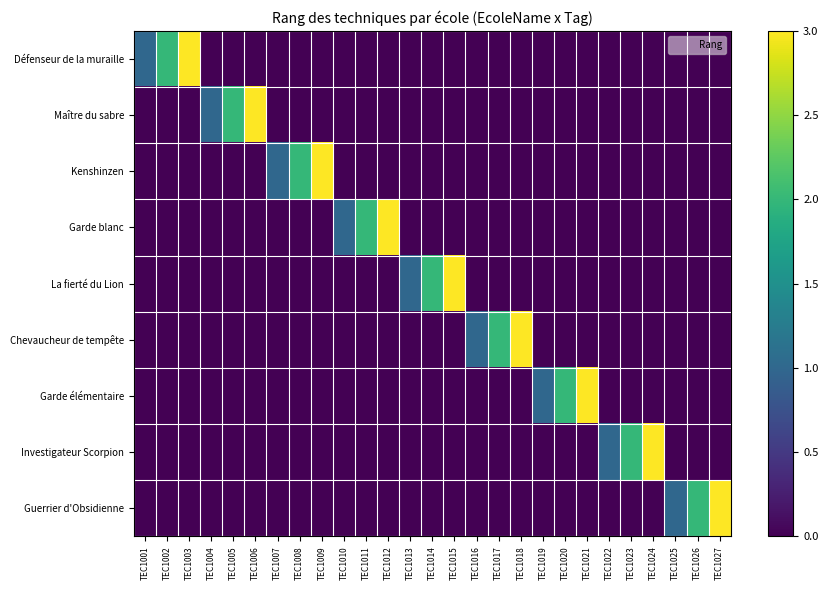

Reading left to right, what are all the values shown in this chart?

Défenseur de la muraille: TEC1001=1	TEC1002=2	TEC1003=3	TEC1004=0	TEC1005=0	TEC1006=0	TEC1007=0	TEC1008=0	TEC1009=0	TEC1010=0	TEC1011=0	TEC1012=0	TEC1013=0	TEC1014=0	TEC1015=0	TEC1016=0	TEC1017=0	TEC1018=0	TEC1019=0	TEC1020=0	TEC1021=0	TEC1022=0	TEC1023=0	TEC1024=0	TEC1025=0	TEC1026=0	TEC1027=0
Maître du sabre: TEC1001=0	TEC1002=0	TEC1003=0	TEC1004=1	TEC1005=2	TEC1006=3	TEC1007=0	TEC1008=0	TEC1009=0	TEC1010=0	TEC1011=0	TEC1012=0	TEC1013=0	TEC1014=0	TEC1015=0	TEC1016=0	TEC1017=0	TEC1018=0	TEC1019=0	TEC1020=0	TEC1021=0	TEC1022=0	TEC1023=0	TEC1024=0	TEC1025=0	TEC1026=0	TEC1027=0
Kenshinzen: TEC1001=0	TEC1002=0	TEC1003=0	TEC1004=0	TEC1005=0	TEC1006=0	TEC1007=1	TEC1008=2	TEC1009=3	TEC1010=0	TEC1011=0	TEC1012=0	TEC1013=0	TEC1014=0	TEC1015=0	TEC1016=0	TEC1017=0	TEC1018=0	TEC1019=0	TEC1020=0	TEC1021=0	TEC1022=0	TEC1023=0	TEC1024=0	TEC1025=0	TEC1026=0	TEC1027=0
Garde blanc: TEC1001=0	TEC1002=0	TEC1003=0	TEC1004=0	TEC1005=0	TEC1006=0	TEC1007=0	TEC1008=0	TEC1009=0	TEC1010=1	TEC1011=2	TEC1012=3	TEC1013=0	TEC1014=0	TEC1015=0	TEC1016=0	TEC1017=0	TEC1018=0	TEC1019=0	TEC1020=0	TEC1021=0	TEC1022=0	TEC1023=0	TEC1024=0	TEC1025=0	TEC1026=0	TEC1027=0
La fierté du Lion: TEC1001=0	TEC1002=0	TEC1003=0	TEC1004=0	TEC1005=0	TEC1006=0	TEC1007=0	TEC1008=0	TEC1009=0	TEC1010=0	TEC1011=0	TEC1012=0	TEC1013=1	TEC1014=2	TEC1015=3	TEC1016=0	TEC1017=0	TEC1018=0	TEC1019=0	TEC1020=0	TEC1021=0	TEC1022=0	TEC1023=0	TEC1024=0	TEC1025=0	TEC1026=0	TEC1027=0
Chevaucheur de tempête: TEC1001=0	TEC1002=0	TEC1003=0	TEC1004=0	TEC1005=0	TEC1006=0	TEC1007=0	TEC1008=0	TEC1009=0	TEC1010=0	TEC1011=0	TEC1012=0	TEC1013=0	TEC1014=0	TEC1015=0	TEC1016=1	TEC1017=2	TEC1018=3	TEC1019=0	TEC1020=0	TEC1021=0	TEC1022=0	TEC1023=0	TEC1024=0	TEC1025=0	TEC1026=0	TEC1027=0
Garde élémentaire: TEC1001=0	TEC1002=0	TEC1003=0	TEC1004=0	TEC1005=0	TEC1006=0	TEC1007=0	TEC1008=0	TEC1009=0	TEC1010=0	TEC1011=0	TEC1012=0	TEC1013=0	TEC1014=0	TEC1015=0	TEC1016=0	TEC1017=0	TEC1018=0	TEC1019=1	TEC1020=2	TEC1021=3	TEC1022=0	TEC1023=0	TEC1024=0	TEC1025=0	TEC1026=0	TEC1027=0
Investigateur Scorpion: TEC1001=0	TEC1002=0	TEC1003=0	TEC1004=0	TEC1005=0	TEC1006=0	TEC1007=0	TEC1008=0	TEC1009=0	TEC1010=0	TEC1011=0	TEC1012=0	TEC1013=0	TEC1014=0	TEC1015=0	TEC1016=0	TEC1017=0	TEC1018=0	TEC1019=0	TEC1020=0	TEC1021=0	TEC1022=1	TEC1023=2	TEC1024=3	TEC1025=0	TEC1026=0	TEC1027=0
Guerrier d'Obsidienne: TEC1001=0	TEC1002=0	TEC1003=0	TEC1004=0	TEC1005=0	TEC1006=0	TEC1007=0	TEC1008=0	TEC1009=0	TEC1010=0	TEC1011=0	TEC1012=0	TEC1013=0	TEC1014=0	TEC1015=0	TEC1016=0	TEC1017=0	TEC1018=0	TEC1019=0	TEC1020=0	TEC1021=0	TEC1022=0	TEC1023=0	TEC1024=0	TEC1025=1	TEC1026=2	TEC1027=3